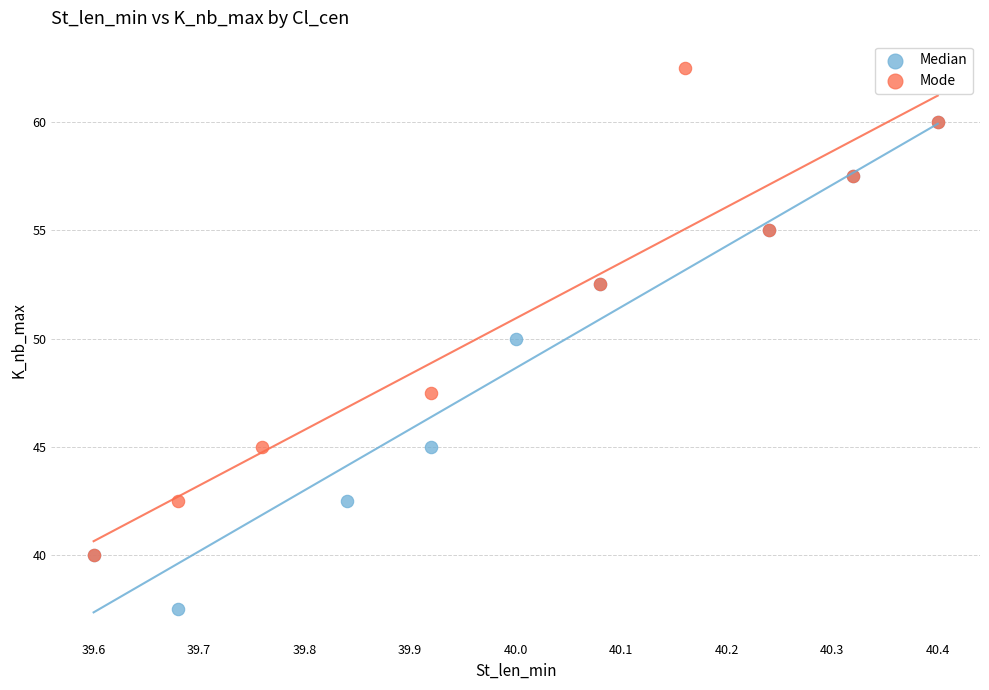

What are all the series names shown in the legend?

Median, Mode